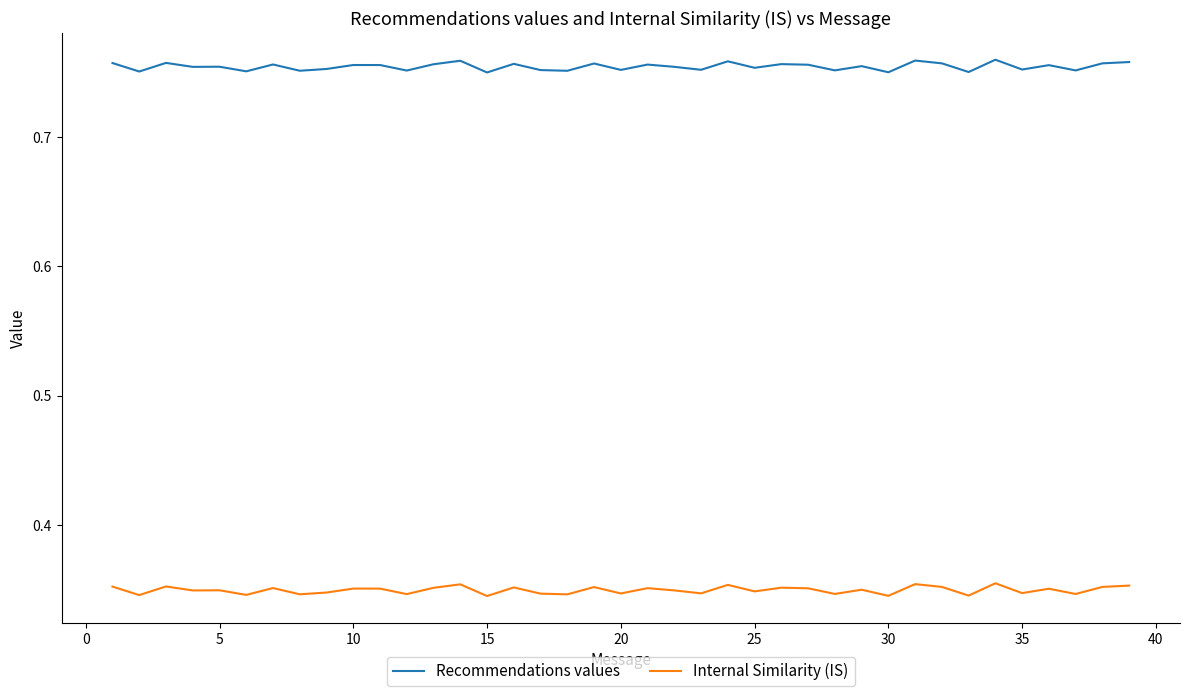

How many Internal Similarity (IS) values are between 0 and 1?

39